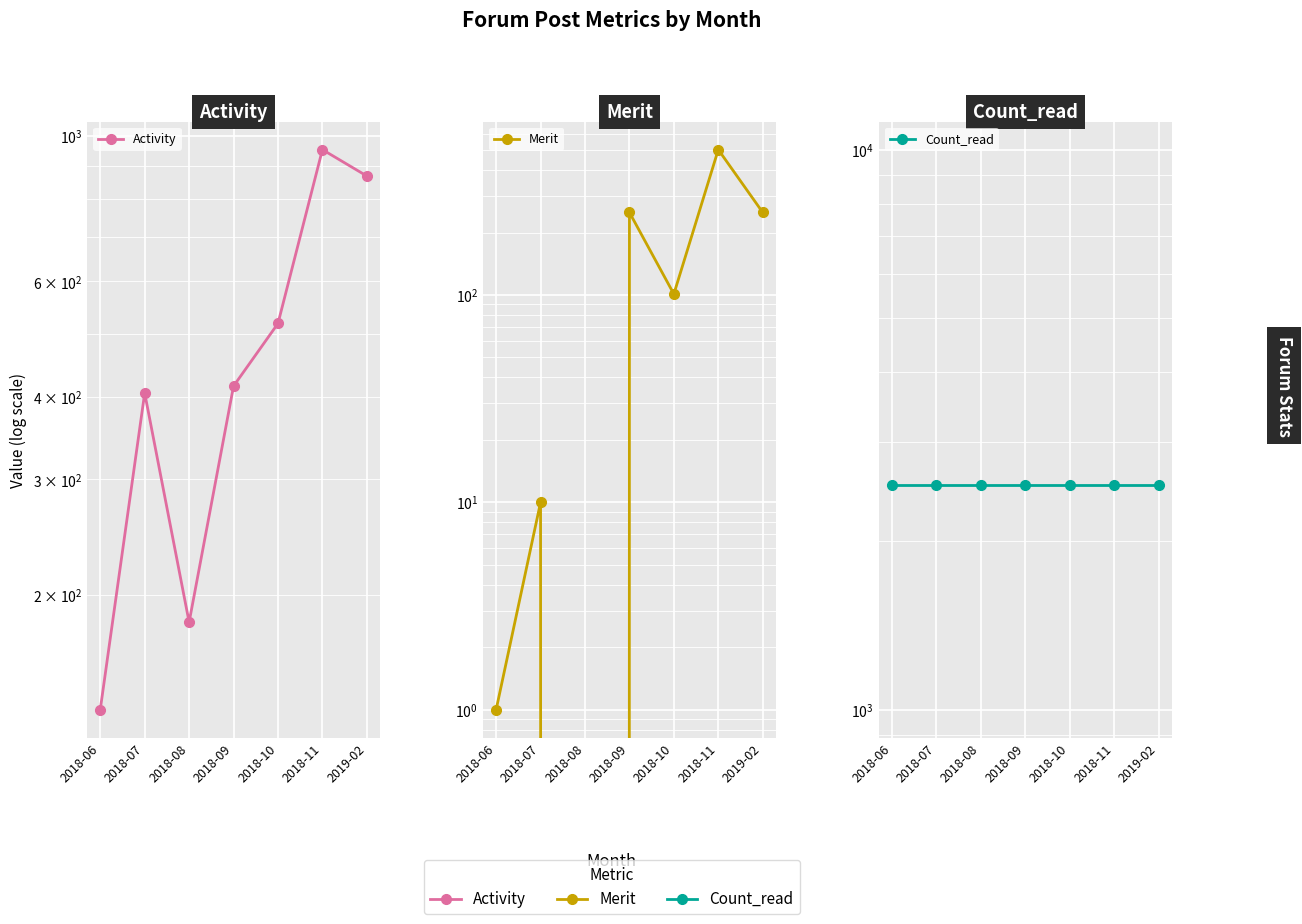

How many interior local peaks does the Activity series have?

2